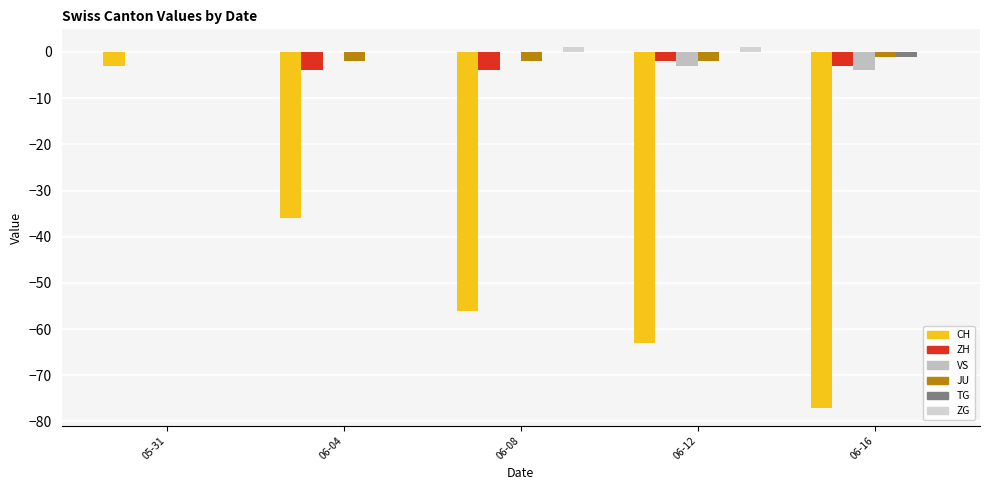

Rank the categories by JU value from highest to lowest.

05-31, 06-16, 06-04, 06-08, 06-12